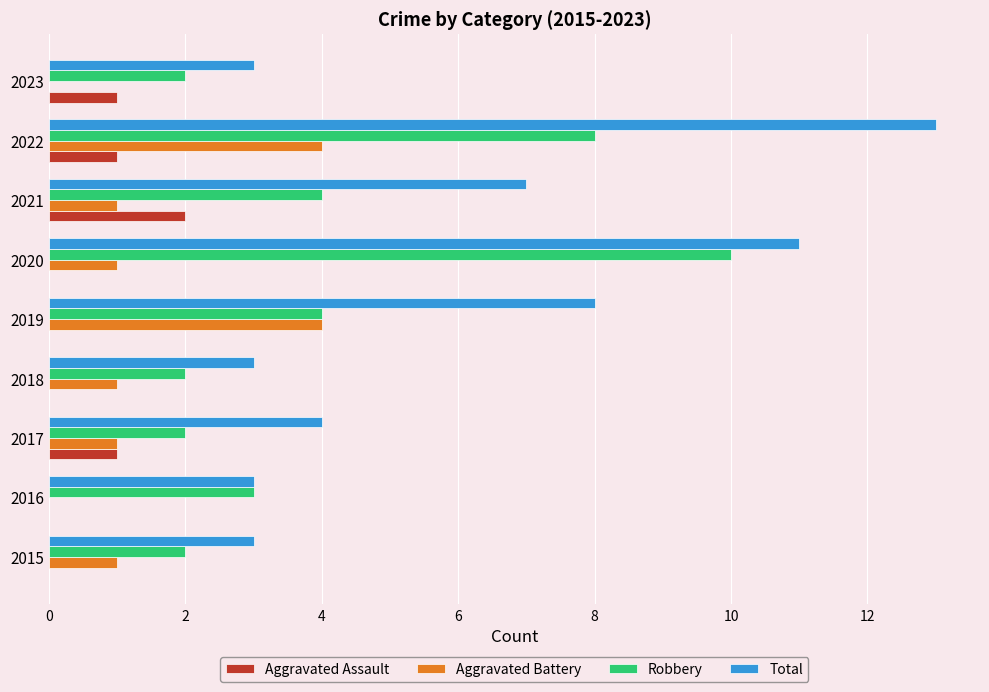

True or false: Aggravated Battery has a value of 1 at 2019.

False